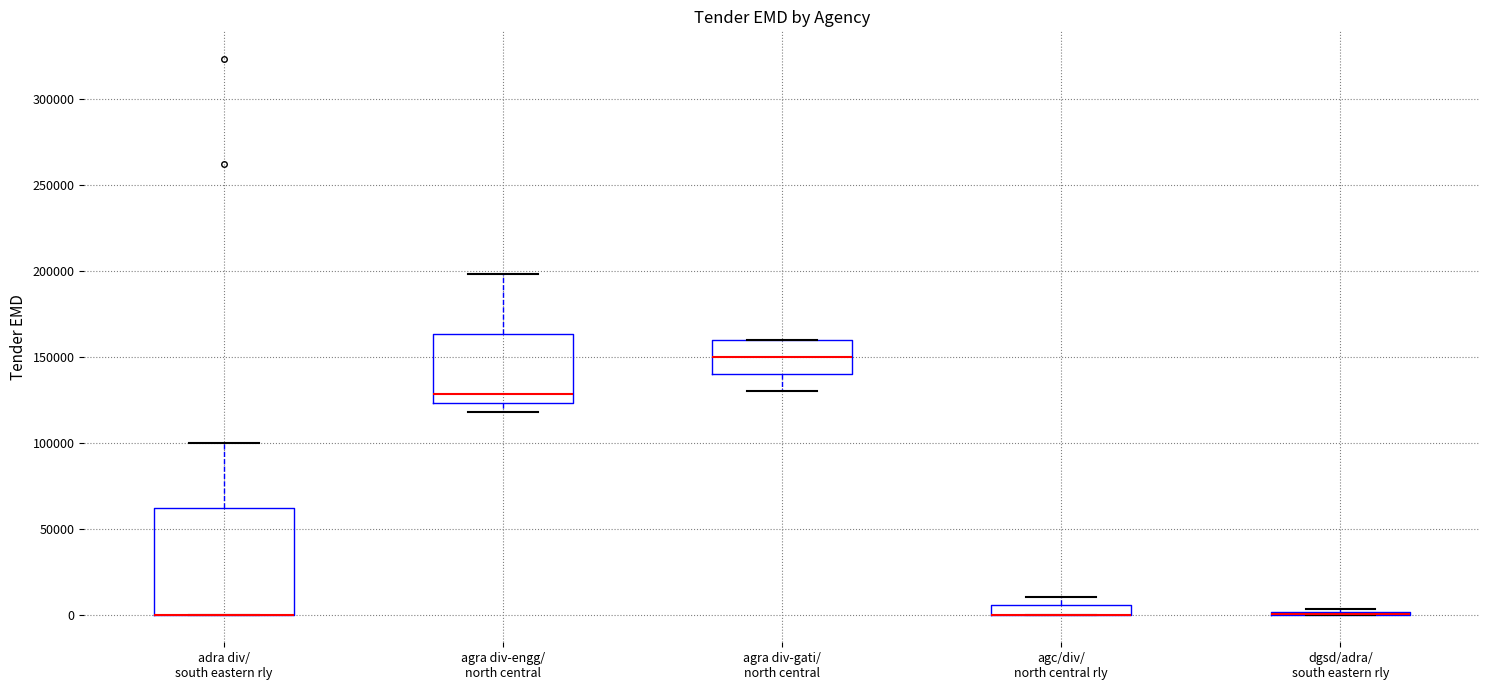

Which box is the tallest, from its lower edge to its upper edge?

adra div/ south eastern rly